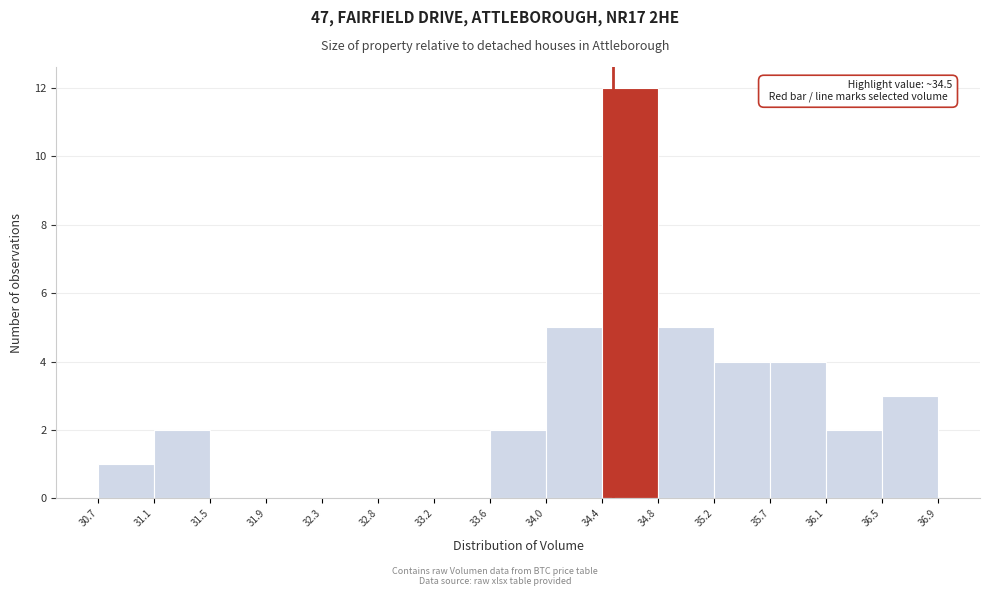

Over which range of the x-axis is the bar tallest?

34.4 to 34.8